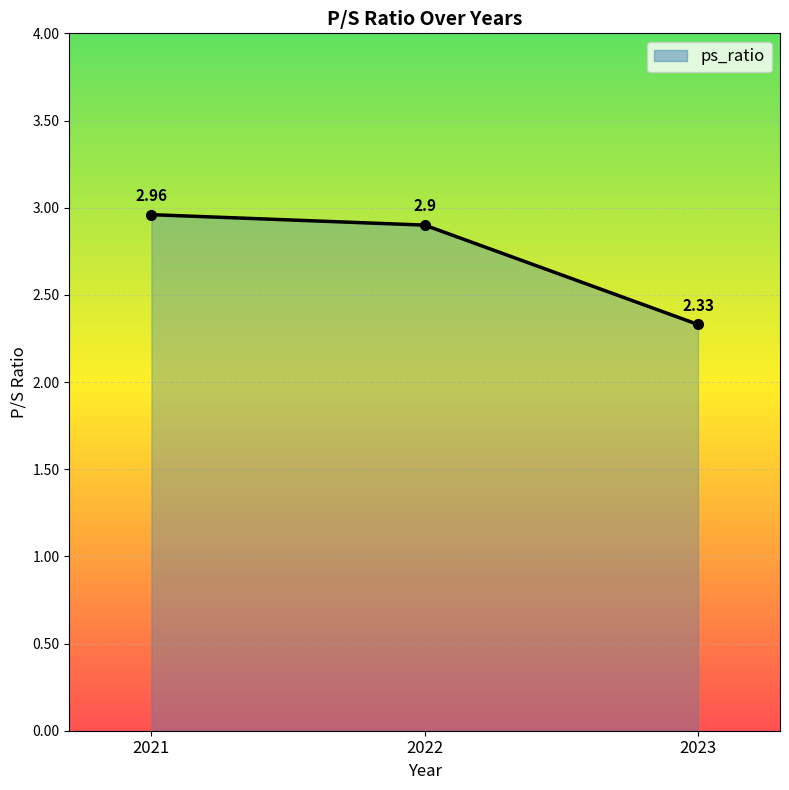

The value at 2021 is 0.8. True or false?

False